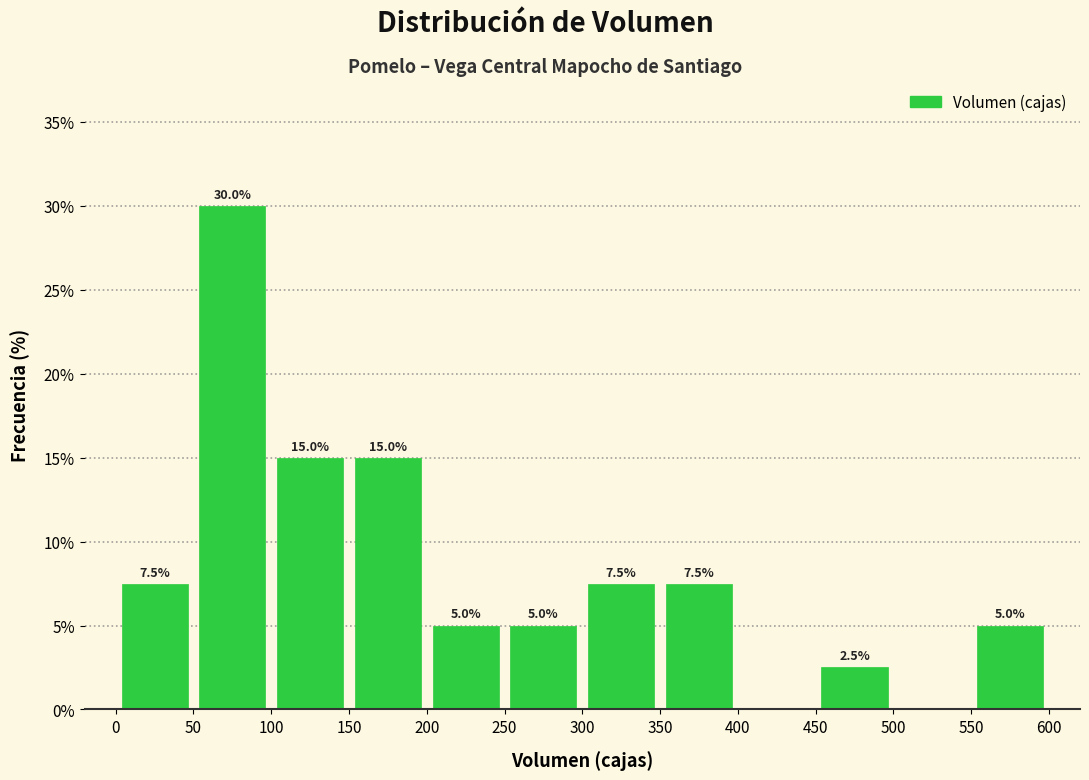

Over which range of the x-axis is the bar tallest?

50 to 100